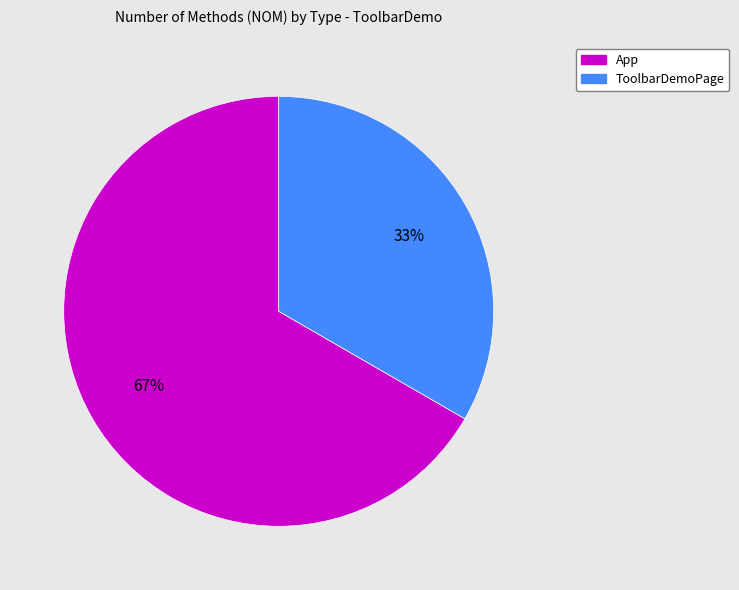

Do App and ToolbarDemoPage together represent more than half of the pie?

Yes